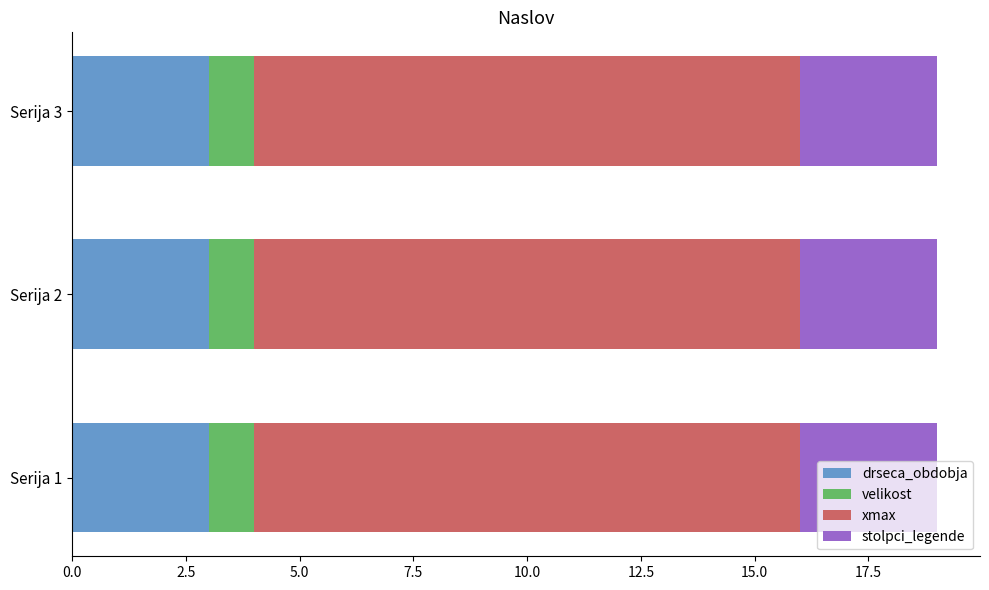

The drseca_obdobja series shows 3 at Serija 1. True or false?

True